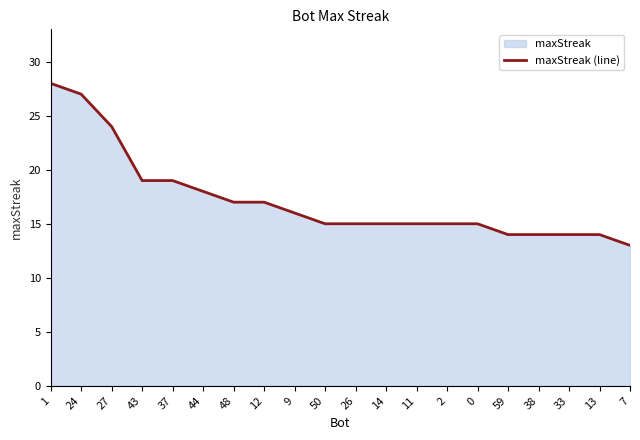

Reading left to right, what are all the values shown in this chart?

28	27	24	19	19	18	17	17	16	15	15	15	15	15	15	14	14	14	14	13